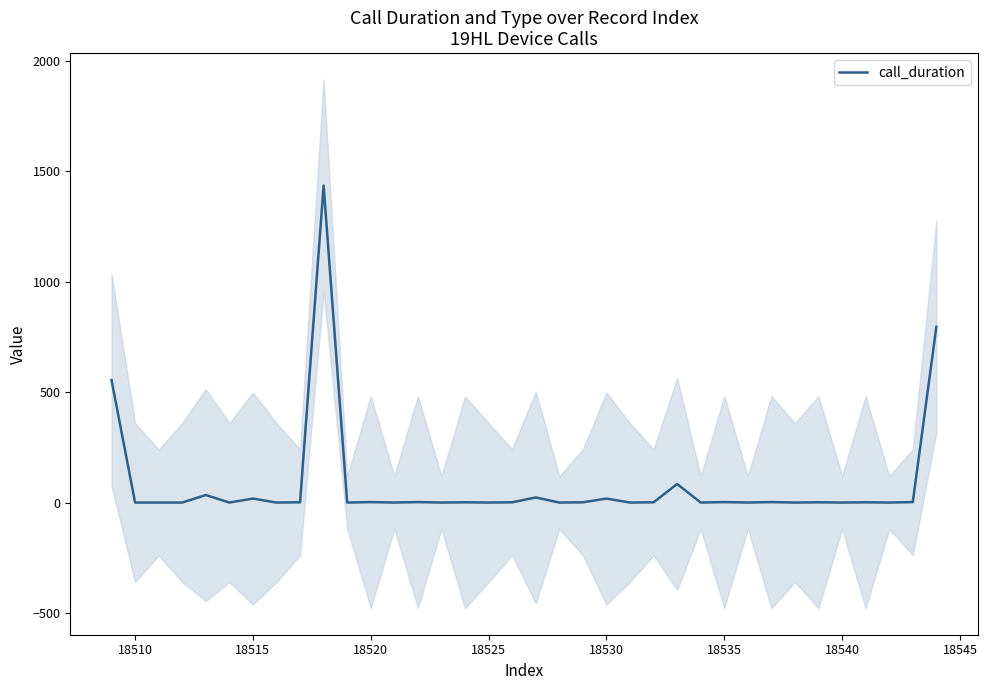

True or false: there are more than 2 points higher than both neighbors.

True